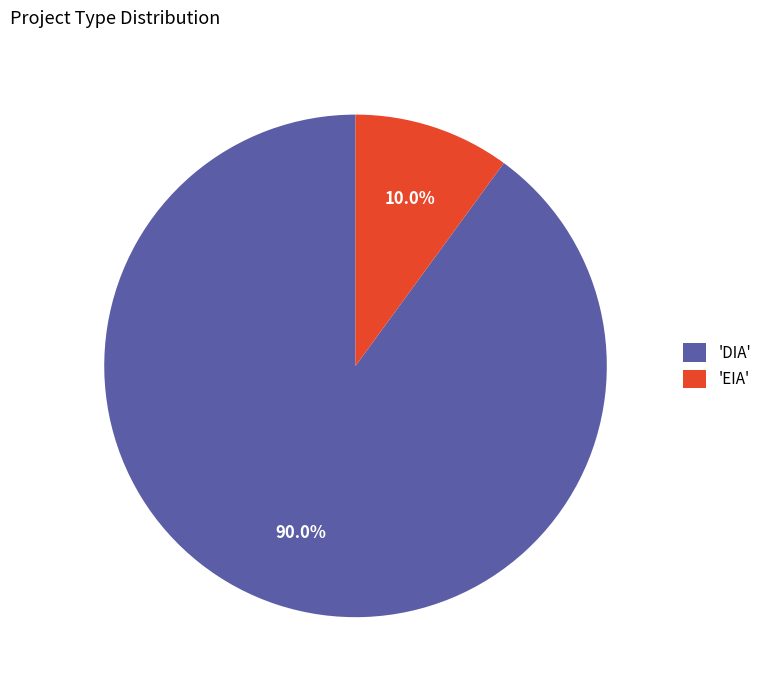

Combined, do 'DIA' and 'EIA' account for over 50%?

Yes